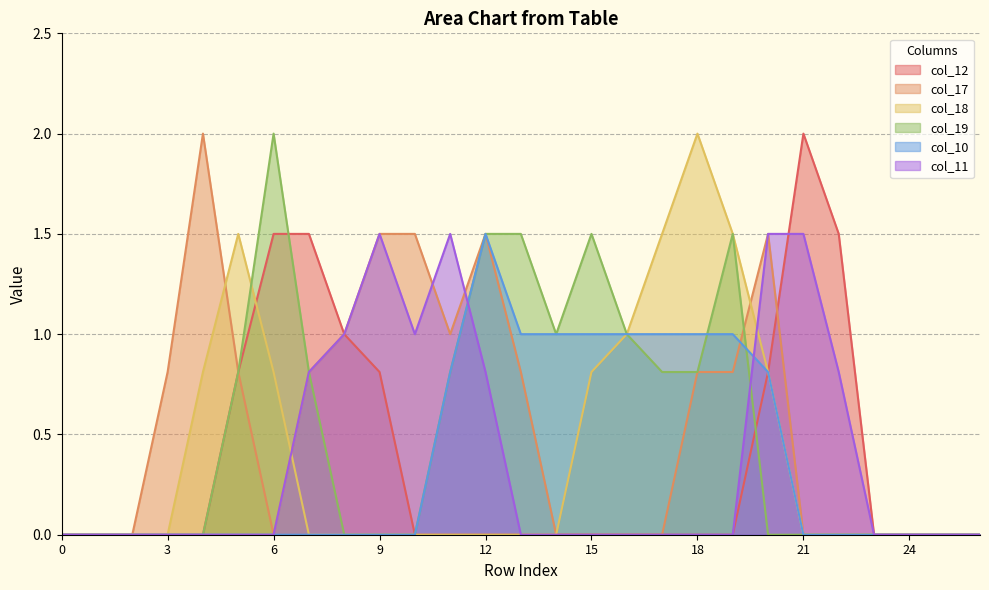

How many intersections are there between col_19 and col_10?

2